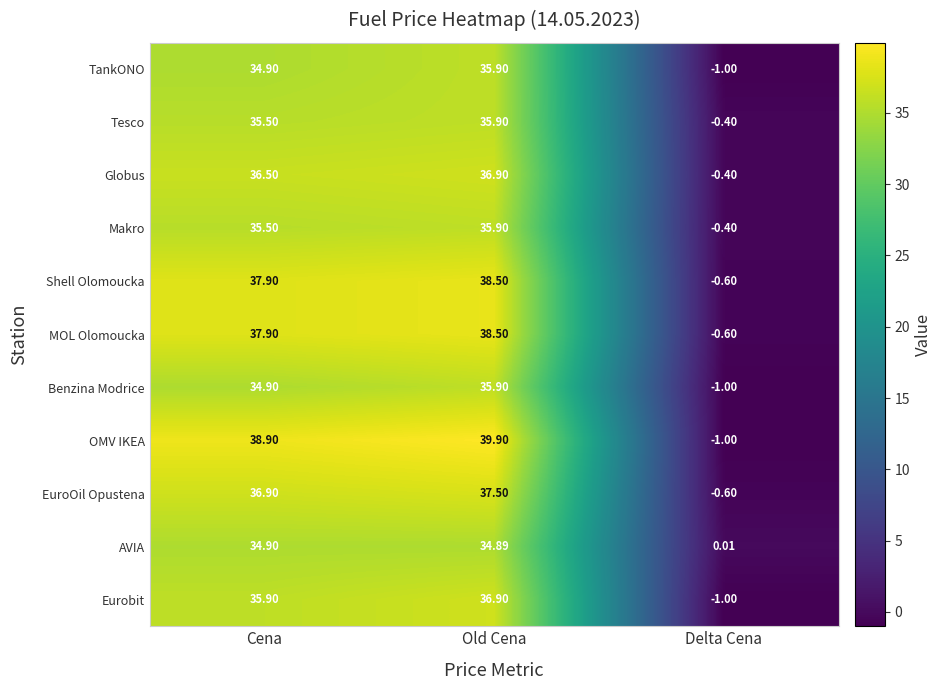

Which category has the highest value across all series?

Old Cena